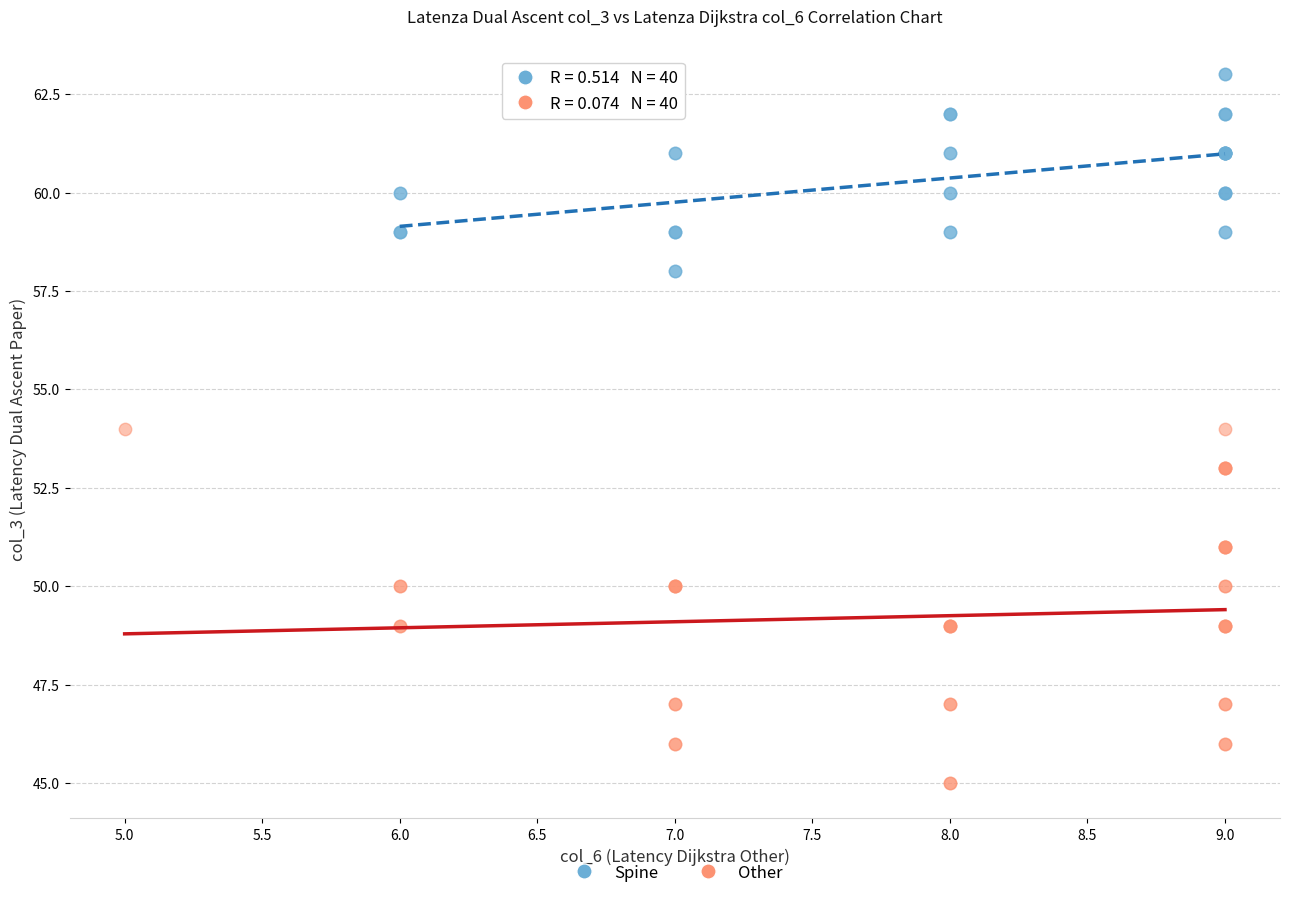

Which series contains the highest Y value?

Spine